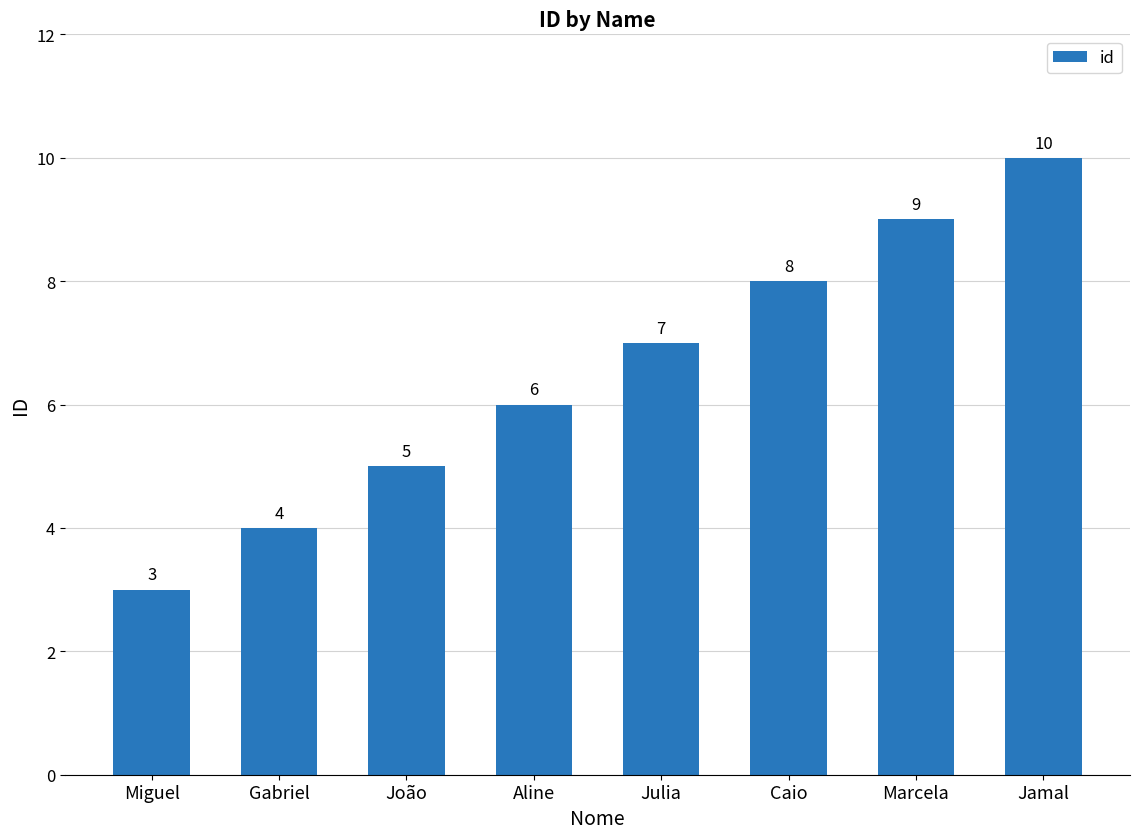

Reading left to right, extract all data points from this chart.

Miguel=3	Gabriel=4	João=5	Aline=6	Julia=7	Caio=8	Marcela=9	Jamal=10